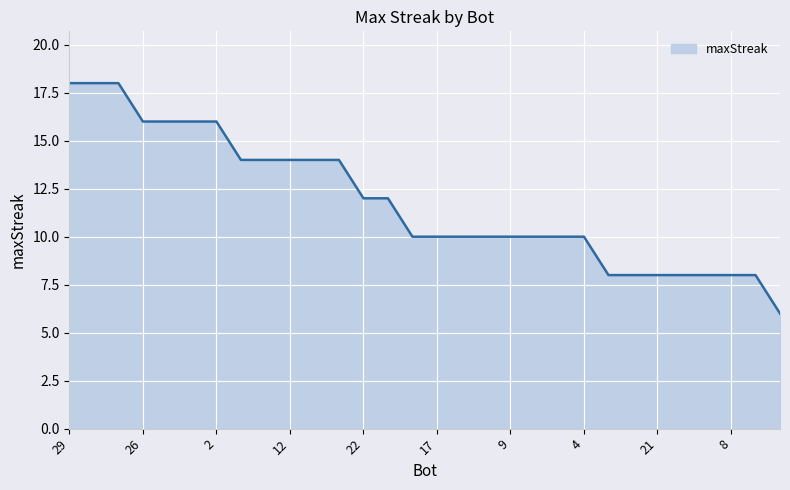

What is the smallest value displayed?

6